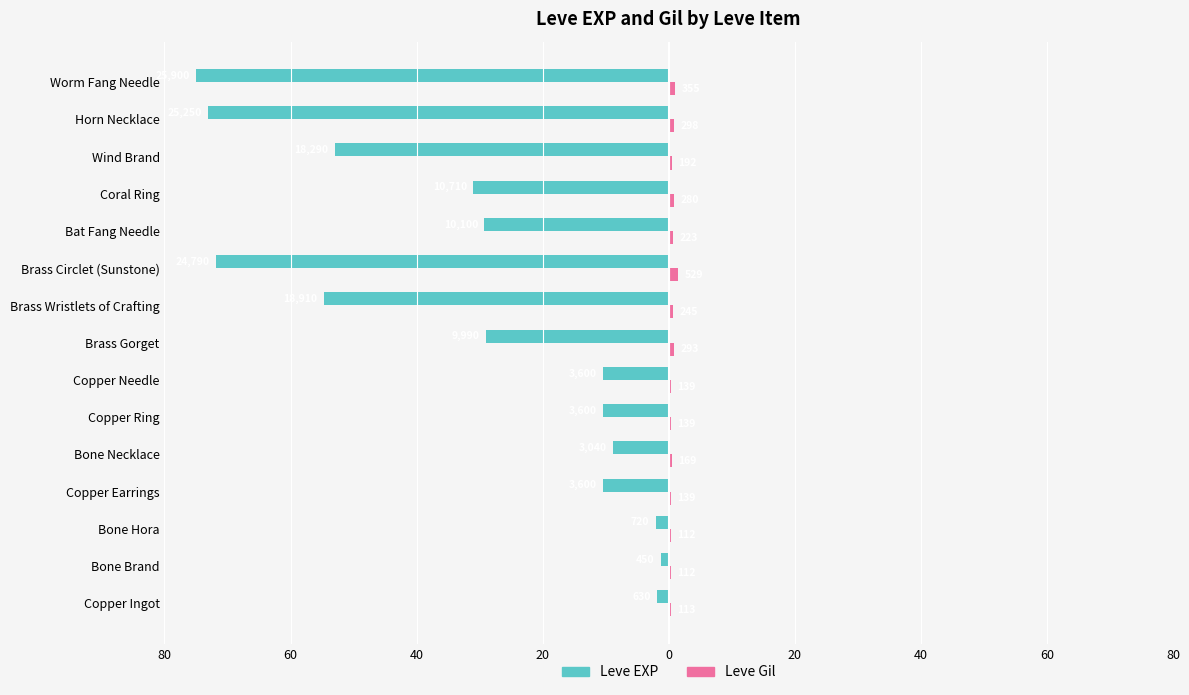

Reading right to left, extract all data points from this chart.

Leve EXP: -75.0	-73.1	-53.0	-31.0	-29.2	-71.8	-54.8	-28.9	-10.4	-10.4	-8.8	-10.4	-2.1	-1.3	-1.8
Leve Gil: 1.0	0.9	0.6	0.8	0.6	1.5	0.7	0.8	0.4	0.4	0.5	0.4	0.3	0.3	0.3